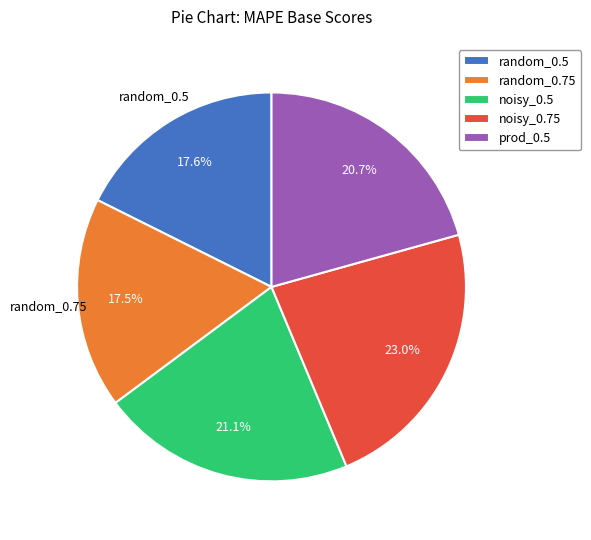

Which slice is the largest?

noisy_0.75